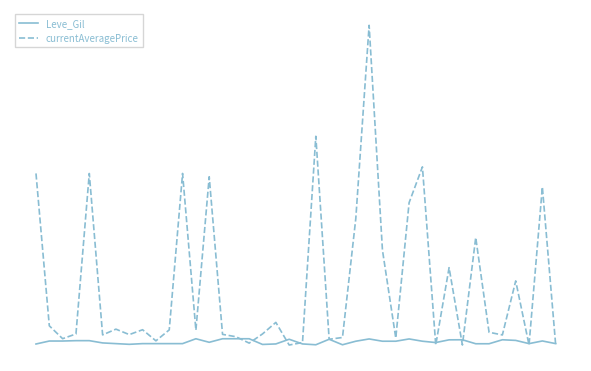

How many times do Leve_Gil and currentAveragePrice cross each other?

13